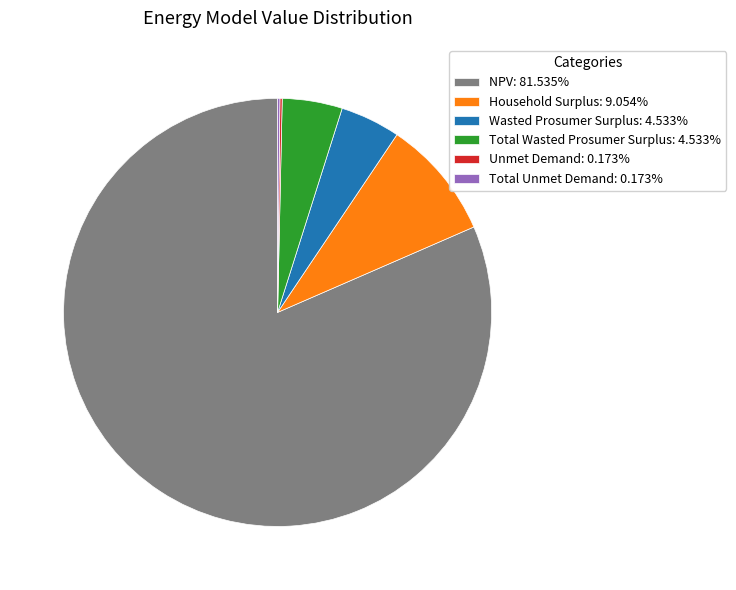

What is the ratio of the value at Household Surplus: 9.054% to the value at Total Wasted Prosumer Surplus: 4.533%?

2.0